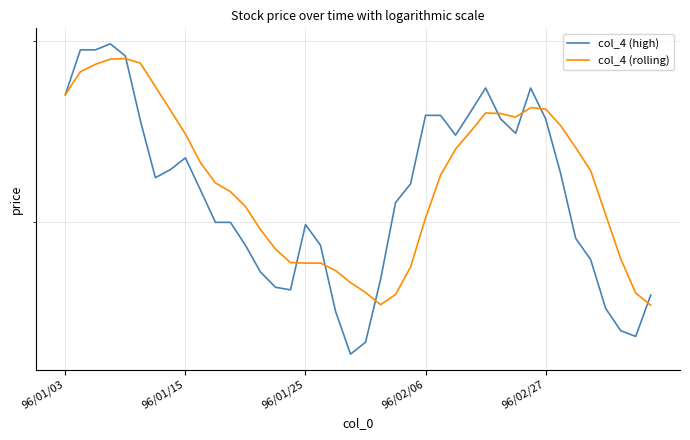

What is the sum of all col_4 (rolling) values?

89.3